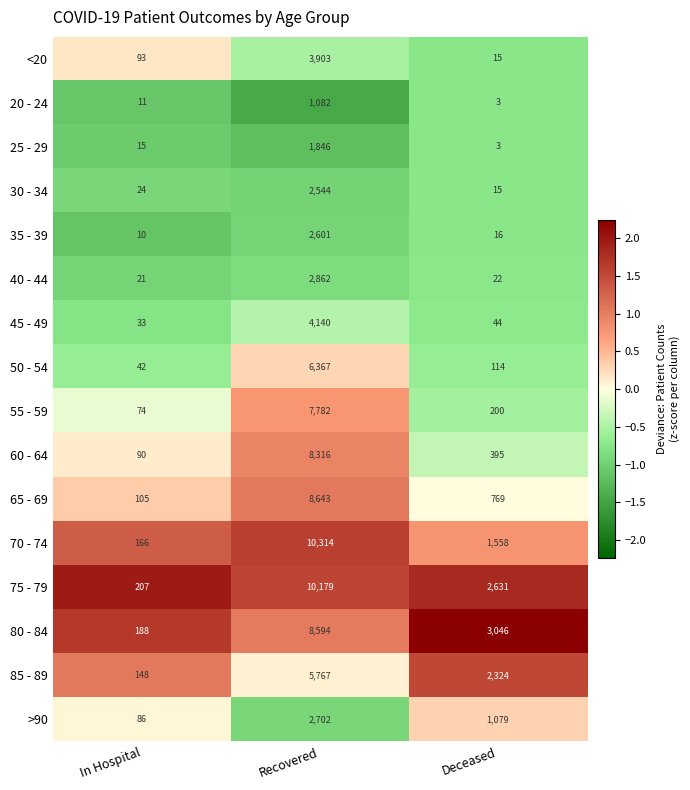

What is the greatest value displayed?

10314